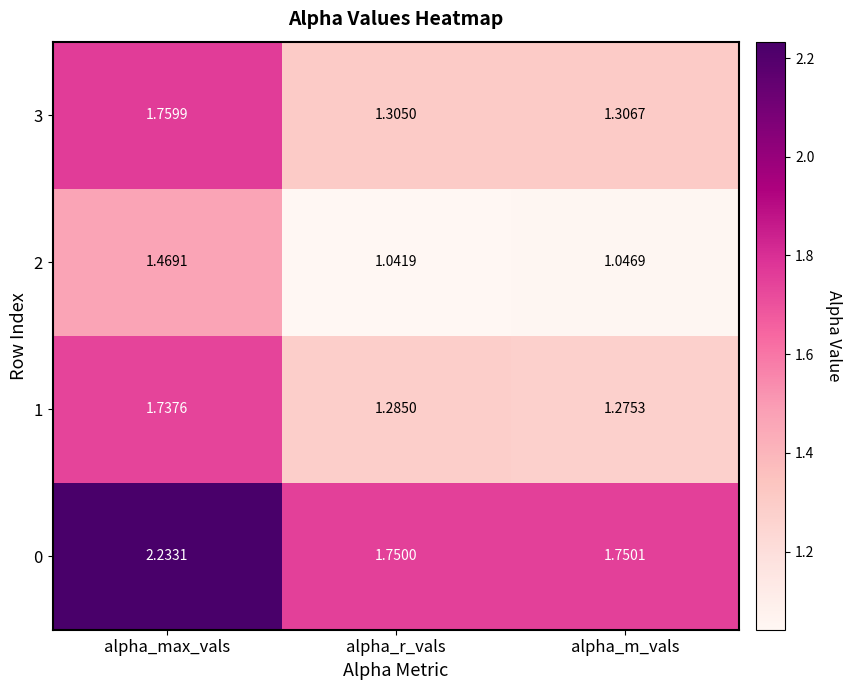

At which category does the chart reach its peak across all series?

alpha_max_vals